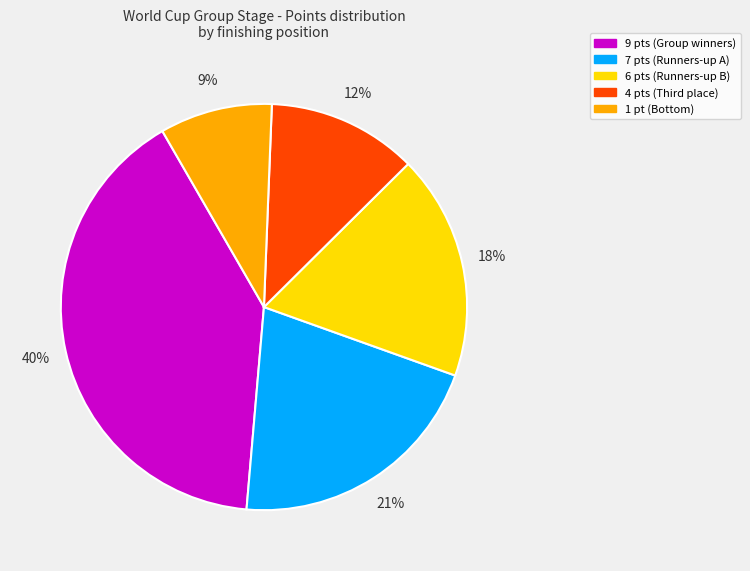

To the nearest percent, what percentage of the pie is 9 pts (Group winners)?

40%